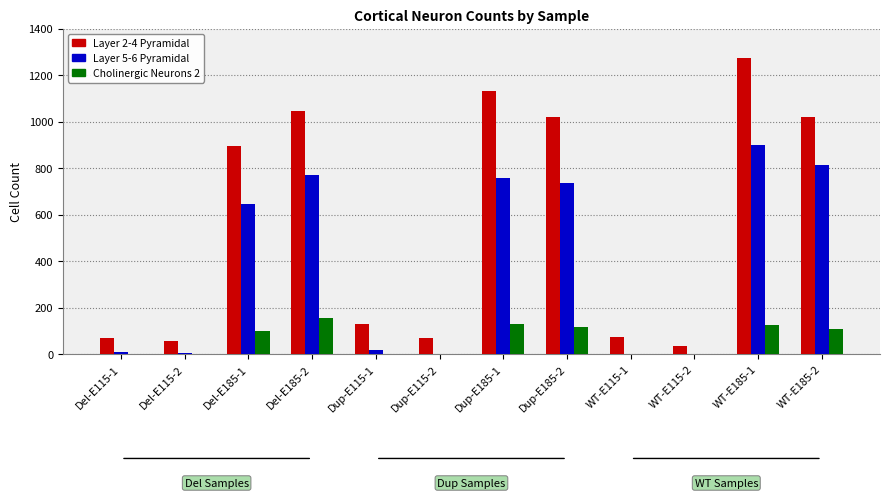

How many groups of bars are there?

12